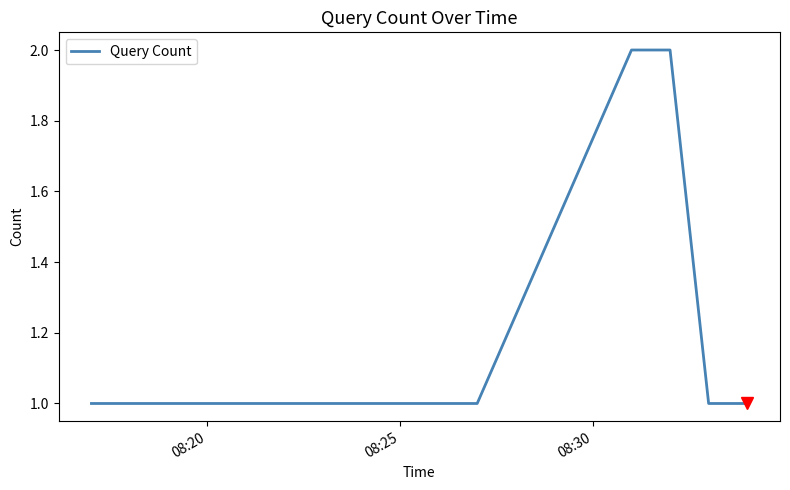

What is the sum of all values?

8